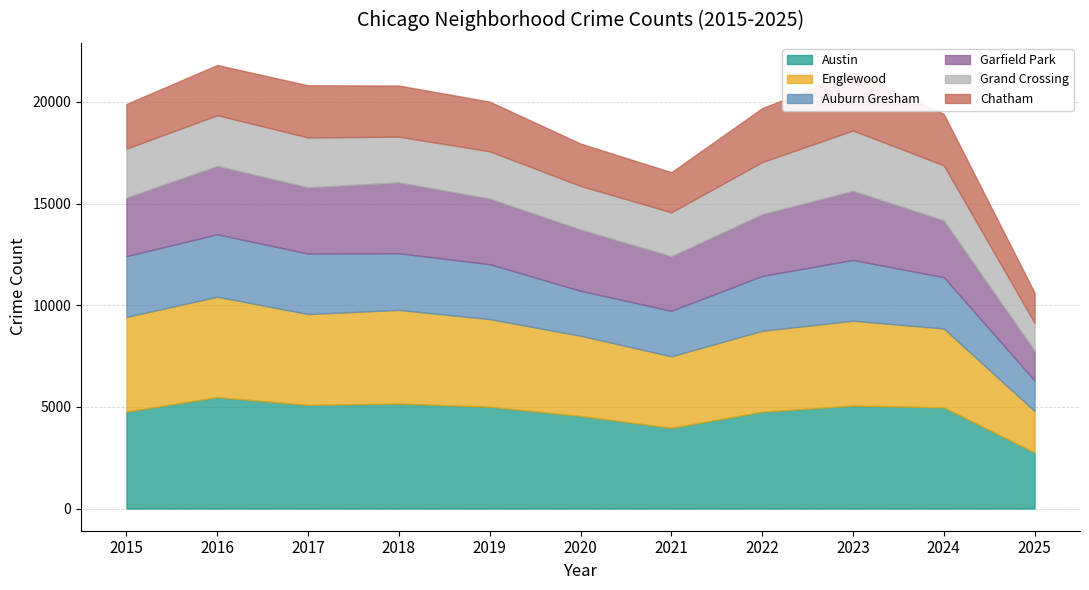

How many lines are shown in the chart?

6